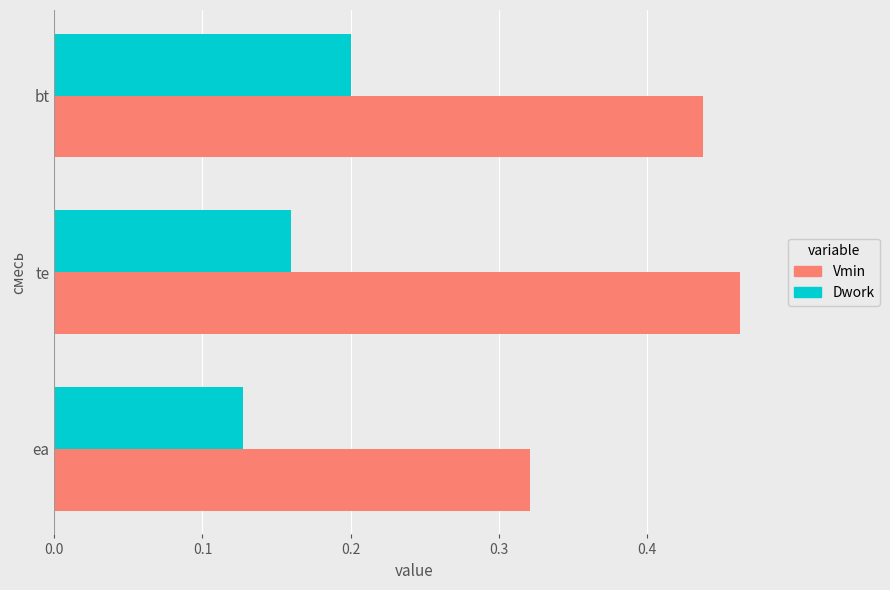

At te, list the series in order from largest to smallest.

Vmin, Dwork